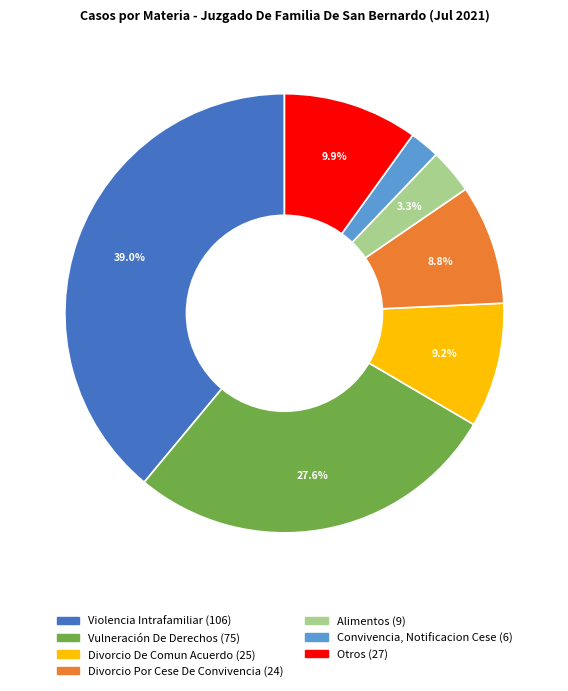

Is the sum of Alimentos and Convivencia, Notificacion Cese greater than half?

No